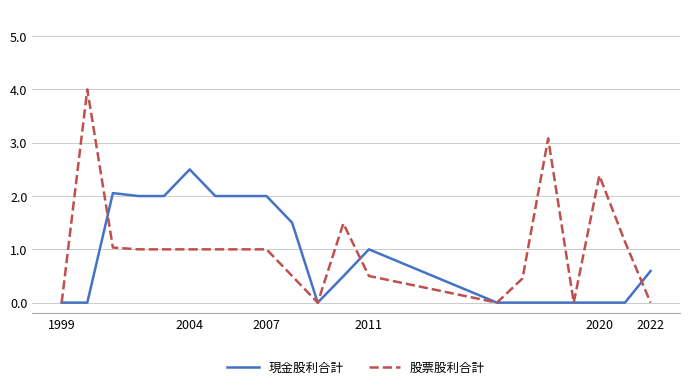

Which series has the widest spread of values?

股票股利合計